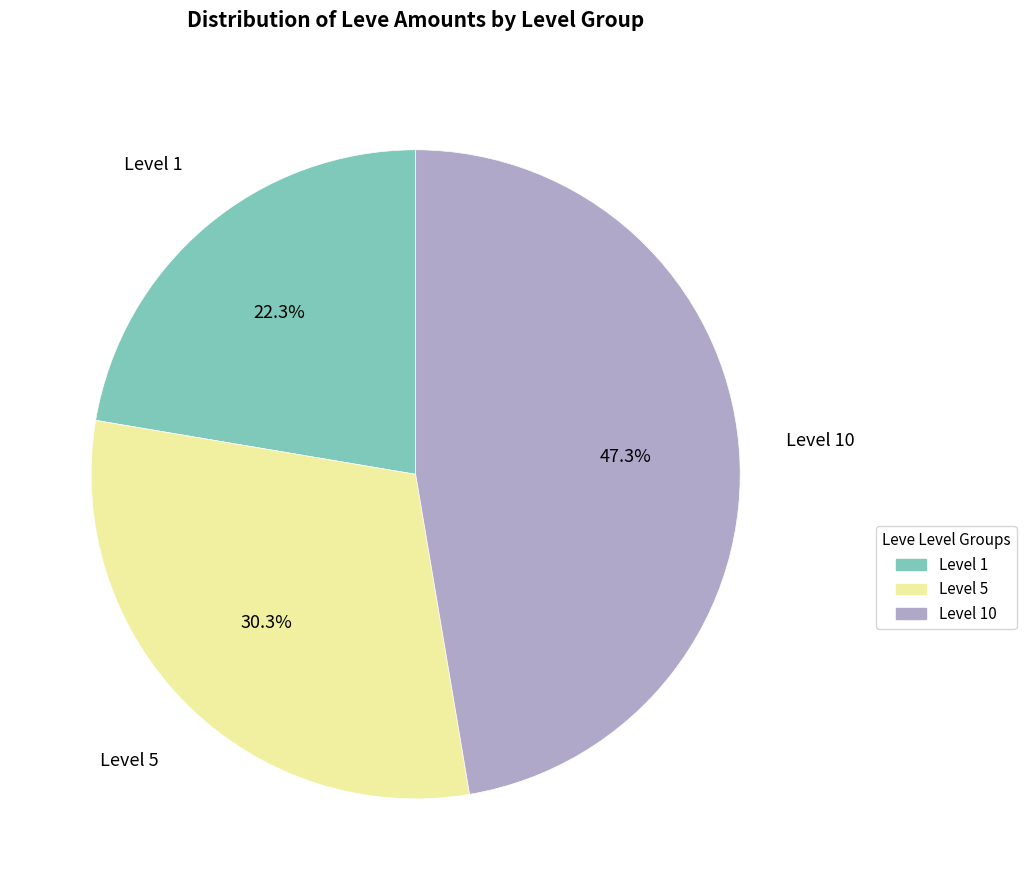

Count the number of slices in the pie.

3